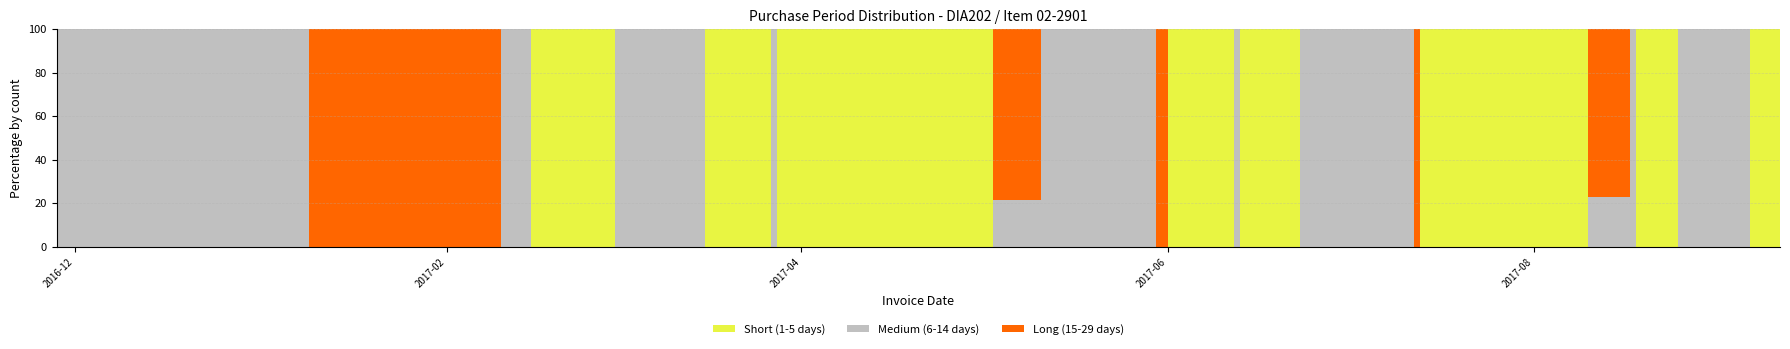

Is it true that Long (15-29 days) equals 0 at 2017-03-16?

True